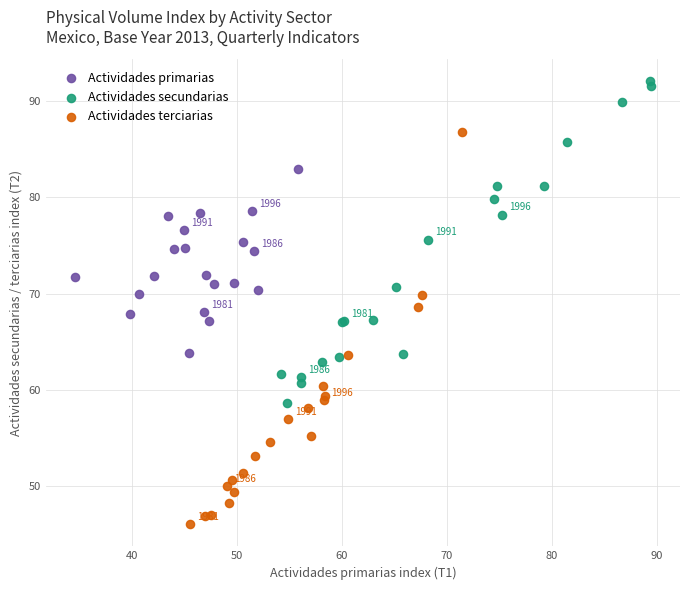

Which series contains the highest Y value?

Actividades secundarias